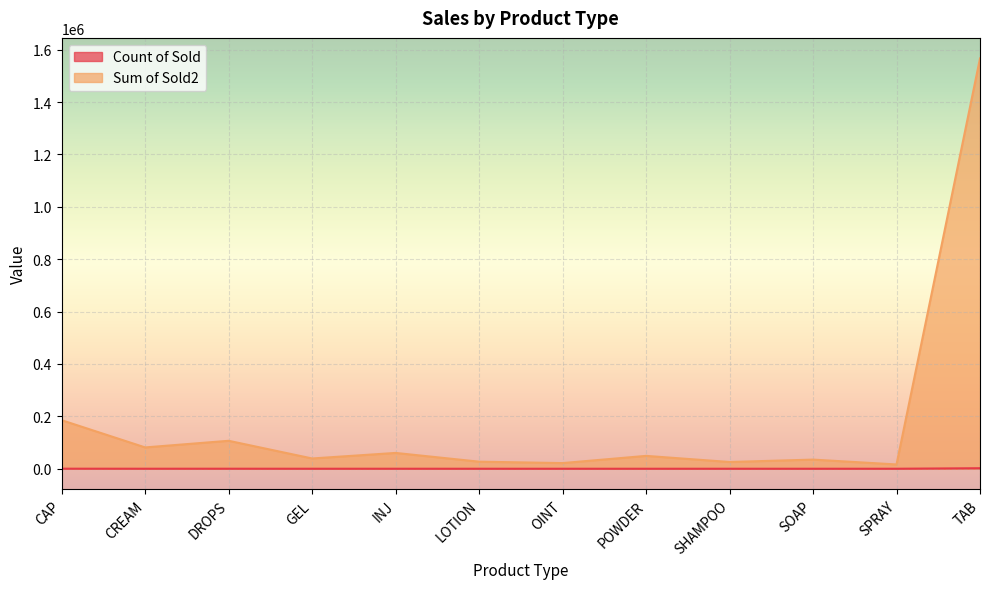

The value of Sum of Sold2 at OINT is 21637. True or false?

True